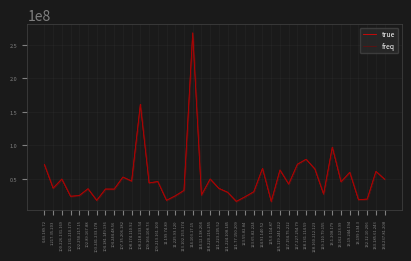

What is the greatest value displayed?

267980661